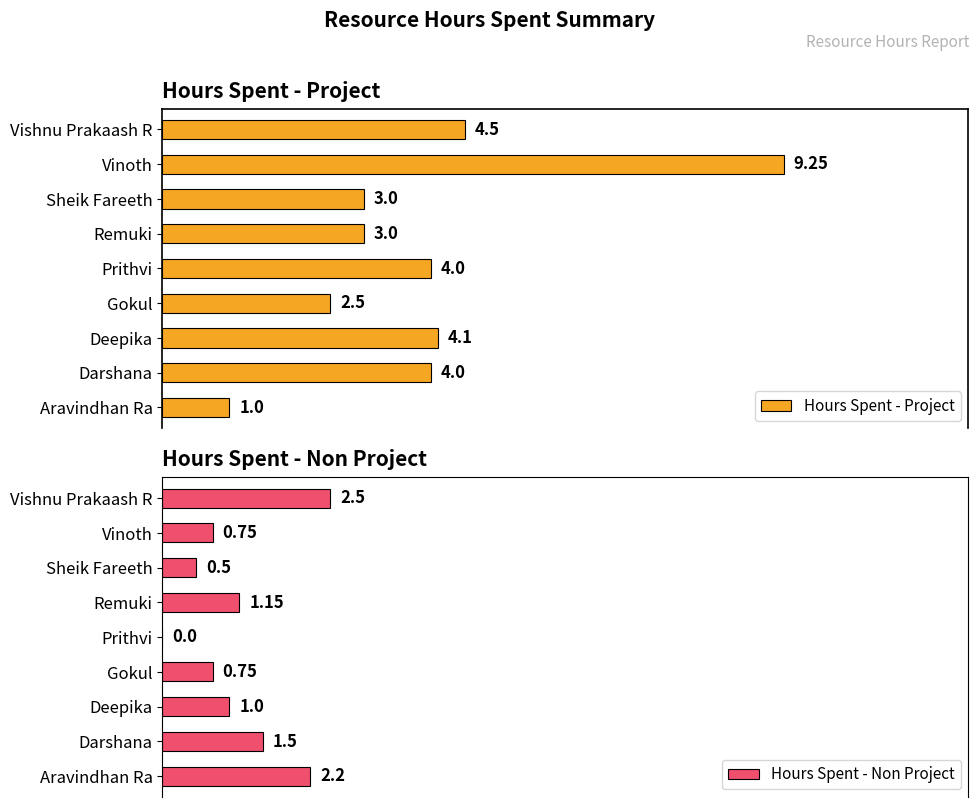

Where is Hours Spent - Project nearest to the value 5?

Vishnu Prakaash R